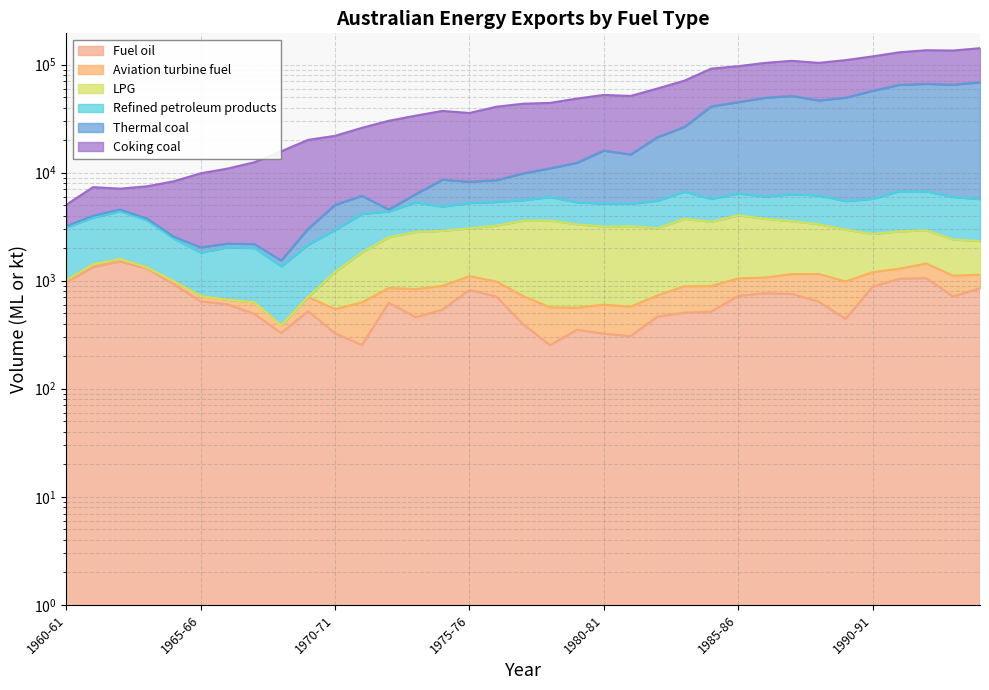

What is the total value across all series at 1974-75?

46416